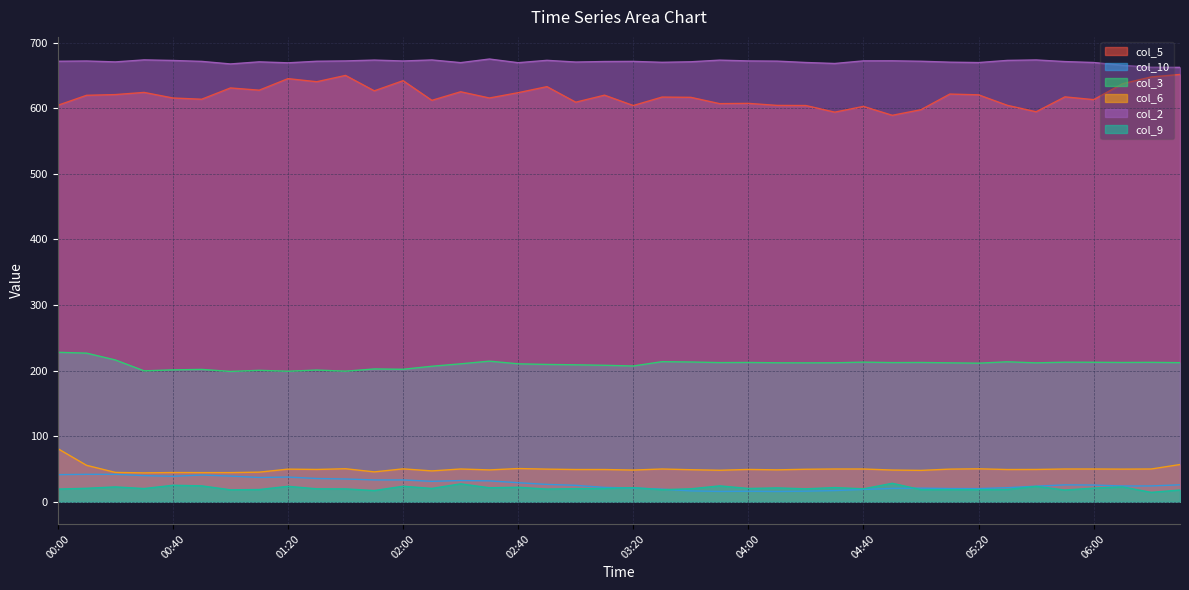

Which series changed the most between 04:20 and 05:00?

col_5